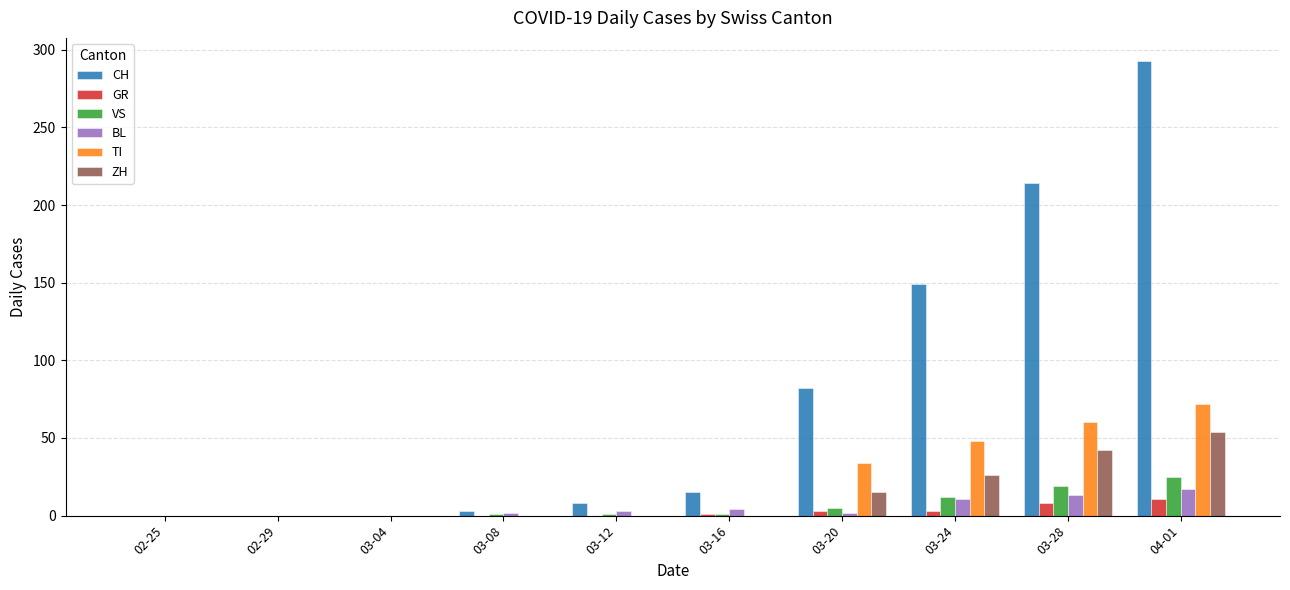

What is the greatest value displayed?

293